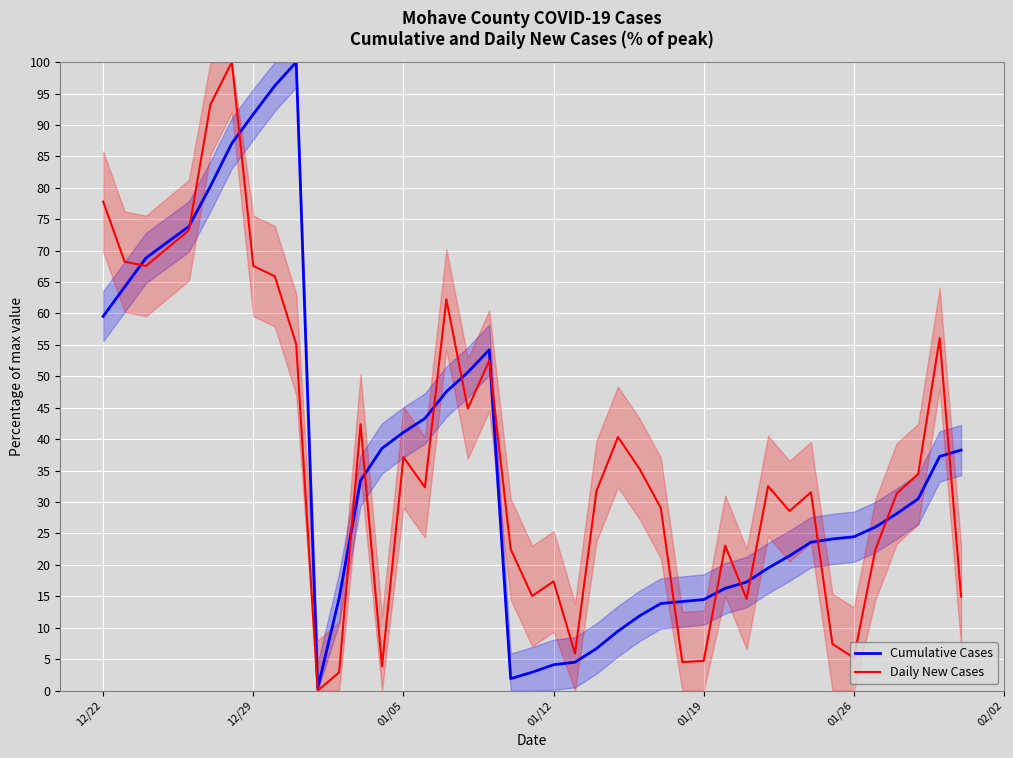

True or false: Daily New Cases has more than 0 interior local peaks.

True